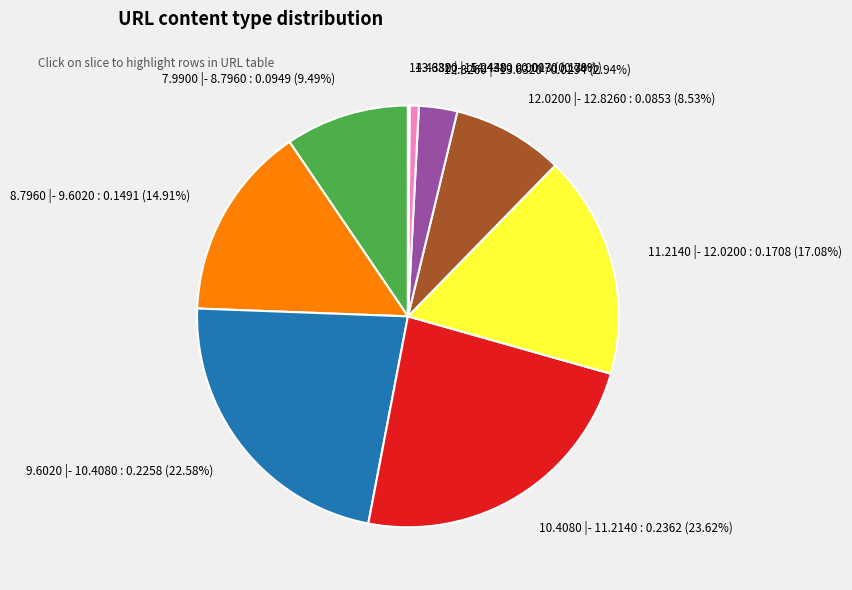

What is the largest slice in the pie chart?

10.4080 |- 11.2140